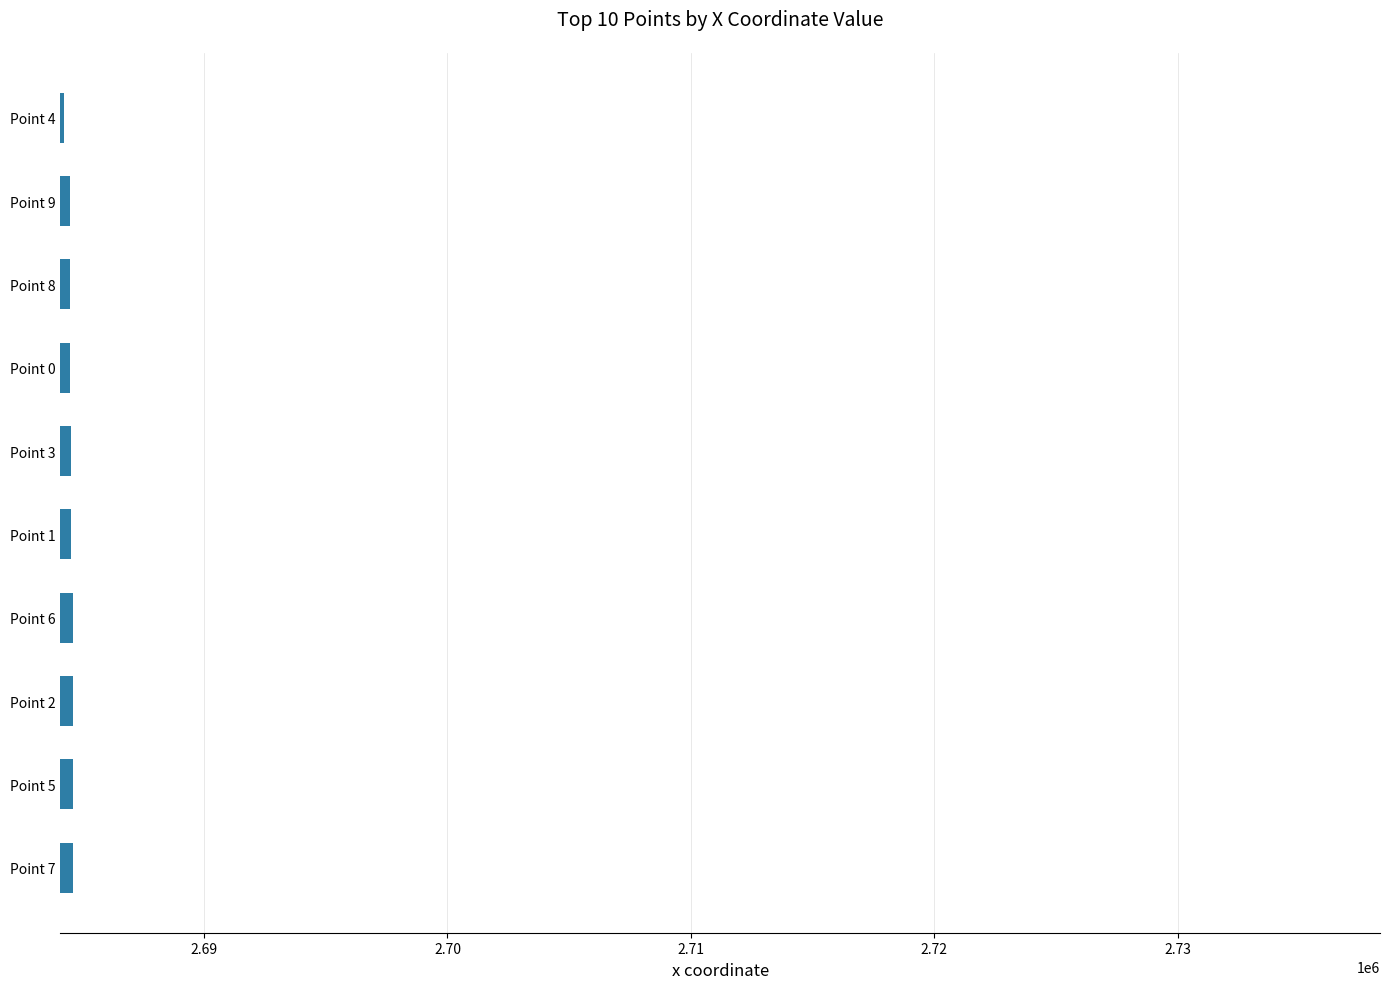

The value at Point 0 is 2684509.0. True or false?

True